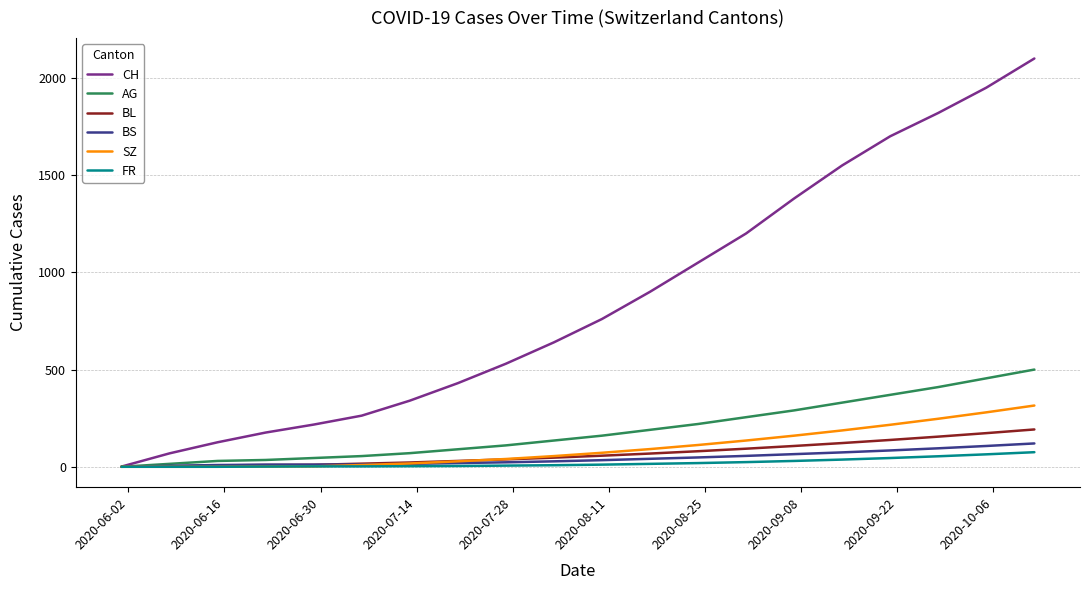

Which series has the widest spread of values?

CH